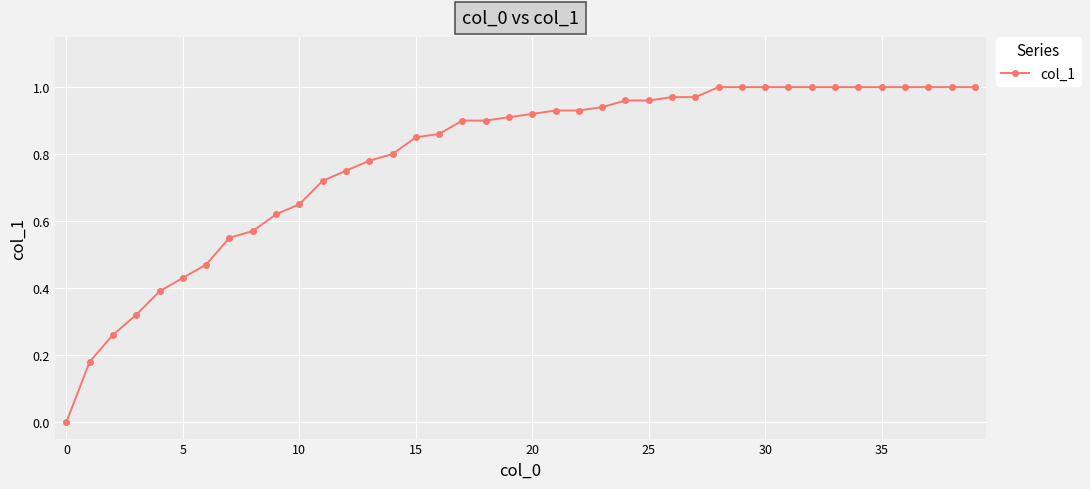

The chart shows a value of 0.6 at 25. True or false?

False